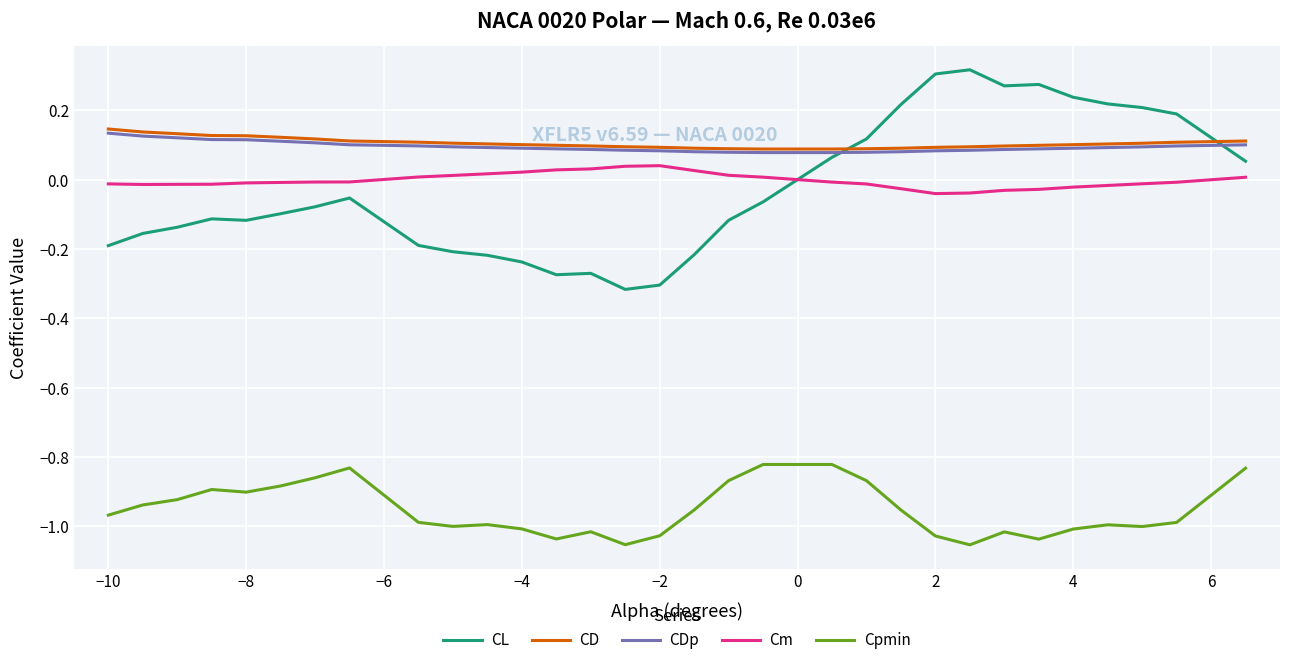

What are all the series names shown in the legend?

CL, CD, CDp, Cm, Cpmin